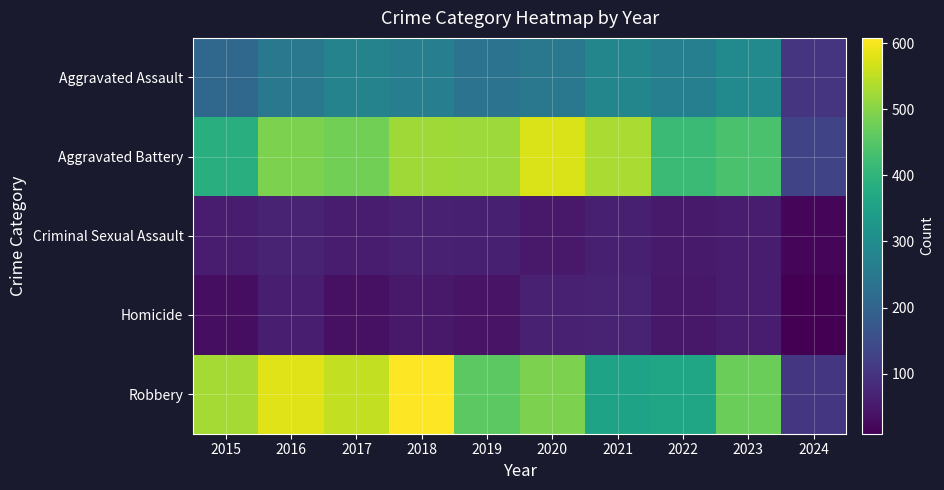

Which label corresponds to the largest value in the chart?

2018